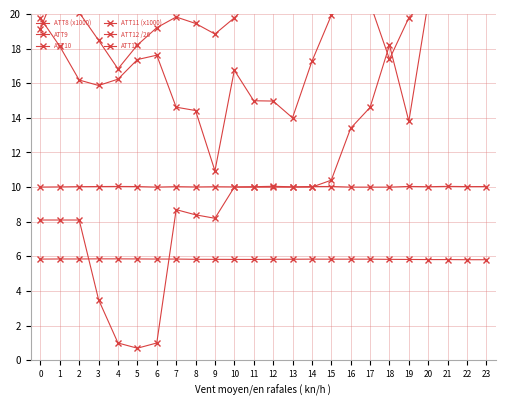

Reading left to right, transcribe all the data shown in this chart.

ATT8 (x1000): 8.1	8.1	8.1	3.5	1.0	0.7	1.0	8.7	8.4	8.2	10.0	10.0	10.0	10.0	10.0	10.4	13.4	14.6	18.2	13.8	20.7	23.9	24.0	21.6
ATT9: 28.1	28.1	27.2	25.9	25.7	24.6	26.3	32.1	28.0	29.7	25.1	24.8	26.2	25.5	25.8	26.0	23.6	24.3	27.5	27.0	25.5	26.3	27.4	28.9
ATT10: 19.8	18.1	16.2	15.9	16.2	17.4	17.6	14.6	14.4	10.9	16.7	15.0	15.0	14.0	17.3	19.9	22.4	21.3	21.7	22.5	23.4	22.9	22.4	23.5
ATT11 (x1000): 5.8	5.9	5.9	5.9	5.9	5.9	5.8	5.8	5.8	5.8	5.8	5.8	5.8	5.8	5.8	5.8	5.8	5.8	5.8	5.8	5.8	5.8	5.8	5.8
ATT12 /26: 10.0	10.0	10.0	10.0	10.0	10.0	10.0	10.0	10.0	10.0	10.0	10.0	10.0	10.0	10.0	10.0	10.0	10.0	10.0	10.0	10.0	10.0	10.0	10.0
ATT14: 19.1	21.9	20.1	18.5	16.8	18.2	19.2	19.8	19.4	18.8	19.8	20.9	20.5	27.3	23.5	23.8	22.1	20.6	17.4	19.8	20.9	23.3	22.2	22.7